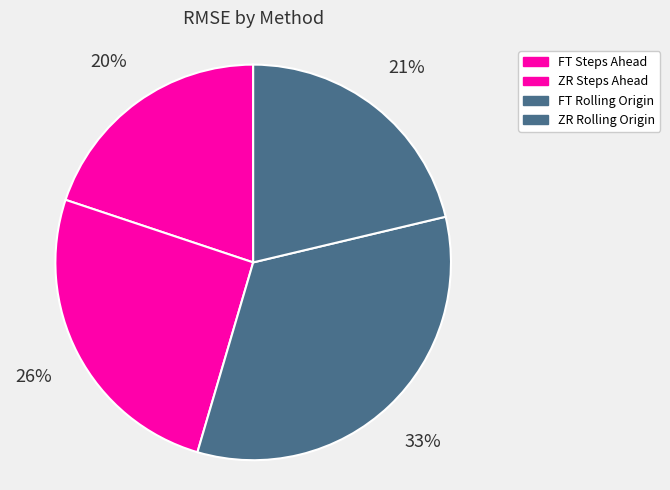

True or false: FT Steps Ahead accounts for 20% of the total.

True